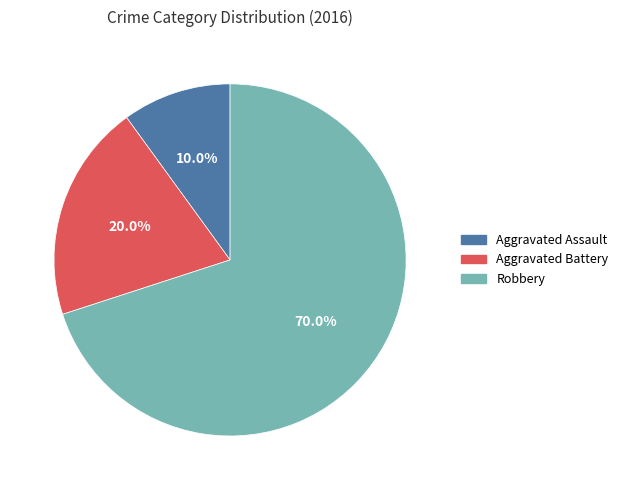

What is the smallest slice in the pie chart?

Aggravated Assault